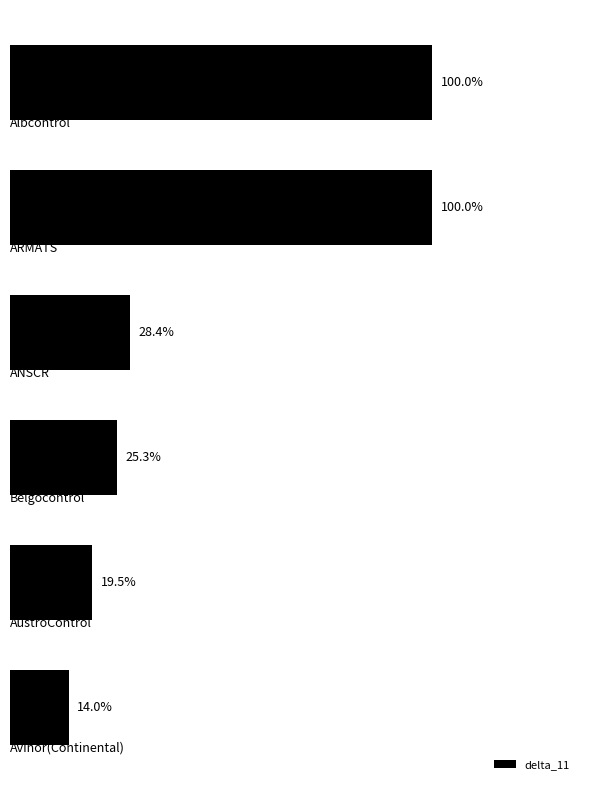

Does the chart contain any negative values?

No